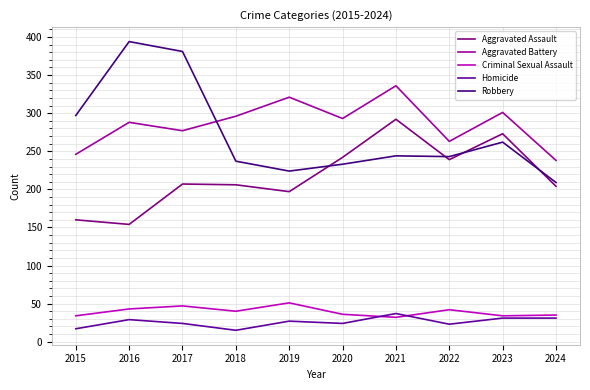

True or false: Criminal Sexual Assault and Aggravated Battery cross at least once.

False